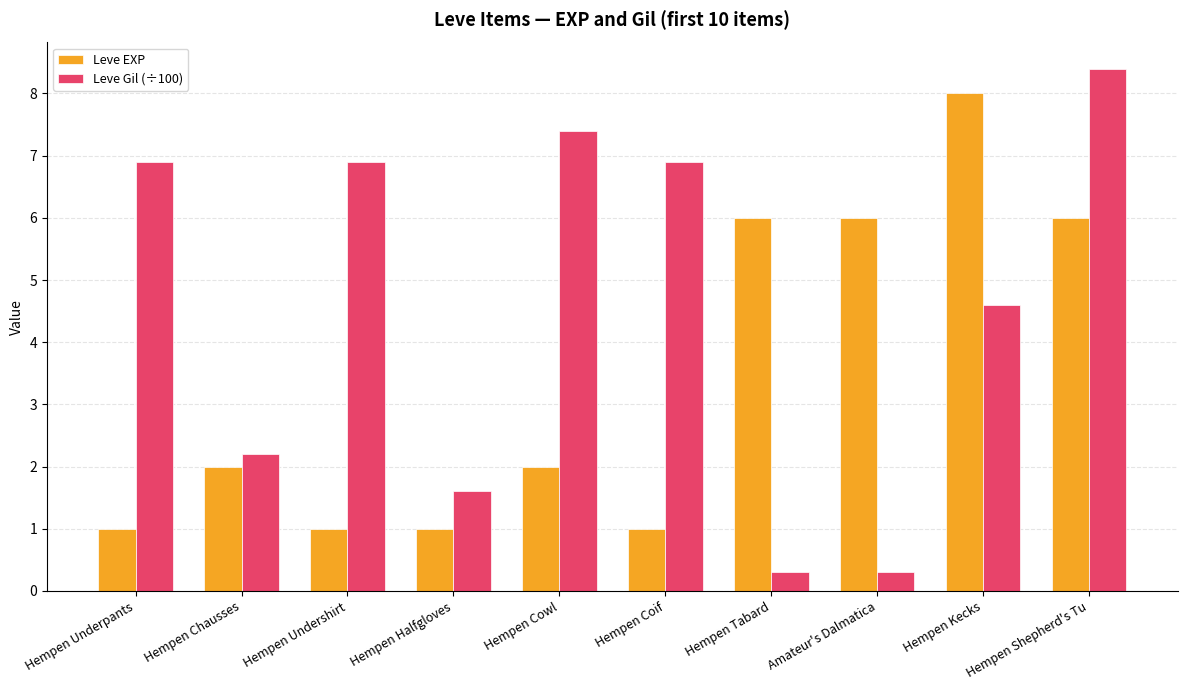

What is the smallest value displayed?

0.3